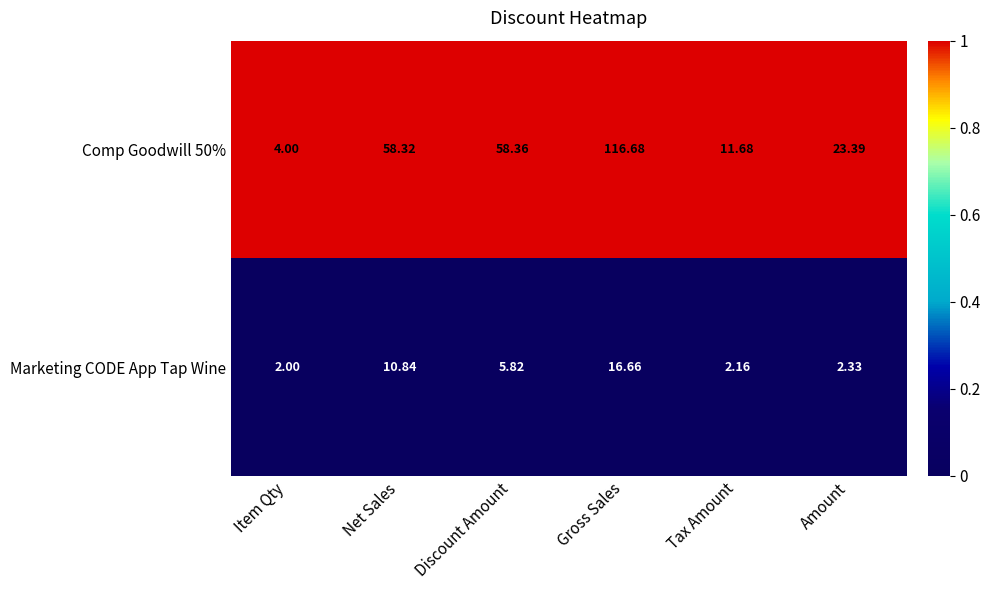

List the series in order of their peak value, highest first.

Comp Goodwill 50%, Marketing CODE App Tap Wine